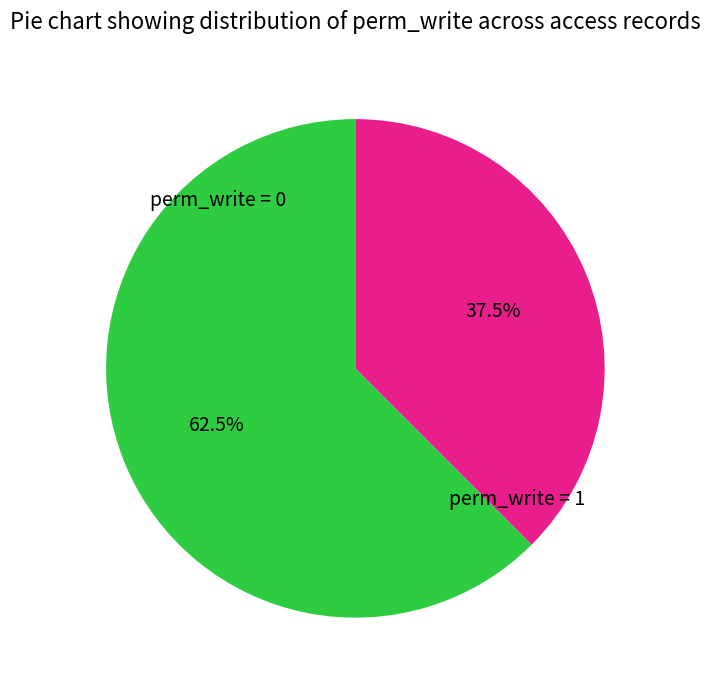

How many segments does this pie chart have?

2